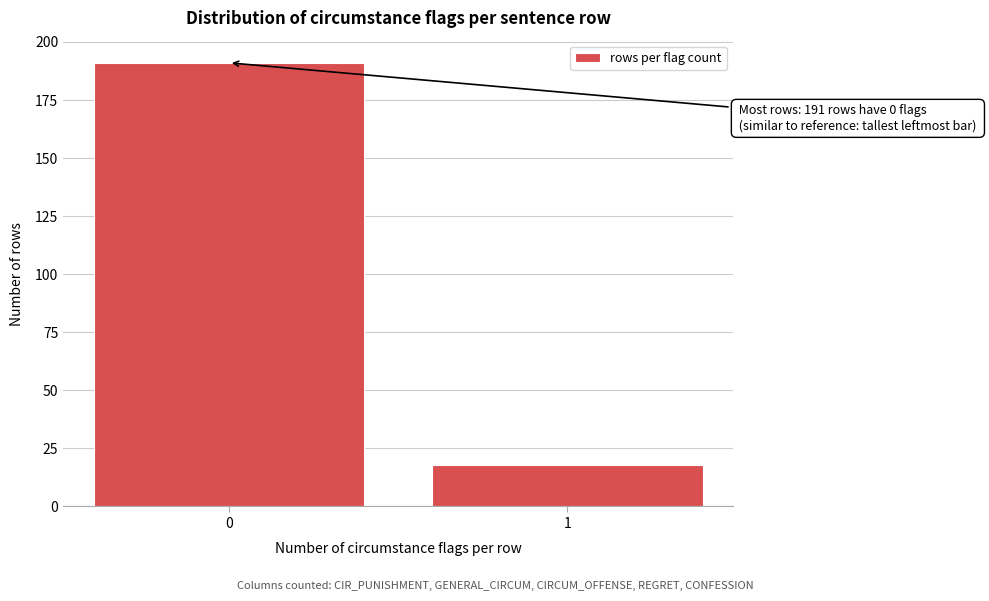

Reading right to left, what are all the values shown in this chart?

1=18	0=191